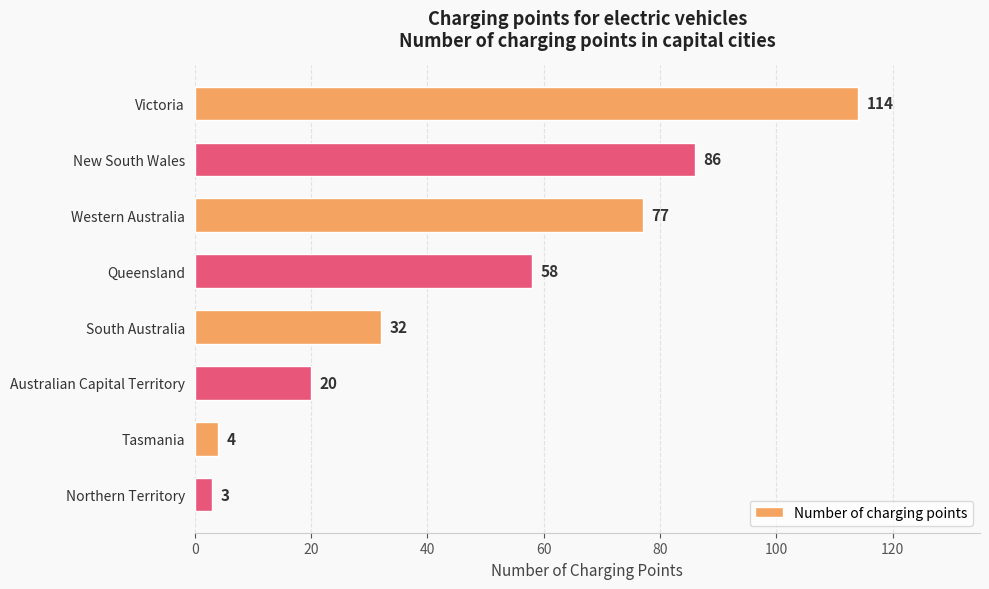

Reading top to bottom, transcribe all the data shown in this chart.

Victoria=114	New South Wales=86	Western Australia=77	Queensland=58	South Australia=32	Australian Capital Territory=20	Tasmania=4	Northern Territory=3